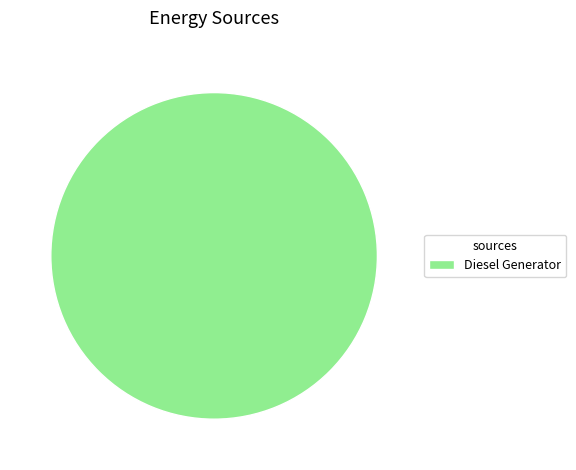

The Diesel Generator slice represents 100% of the pie. True or false?

True